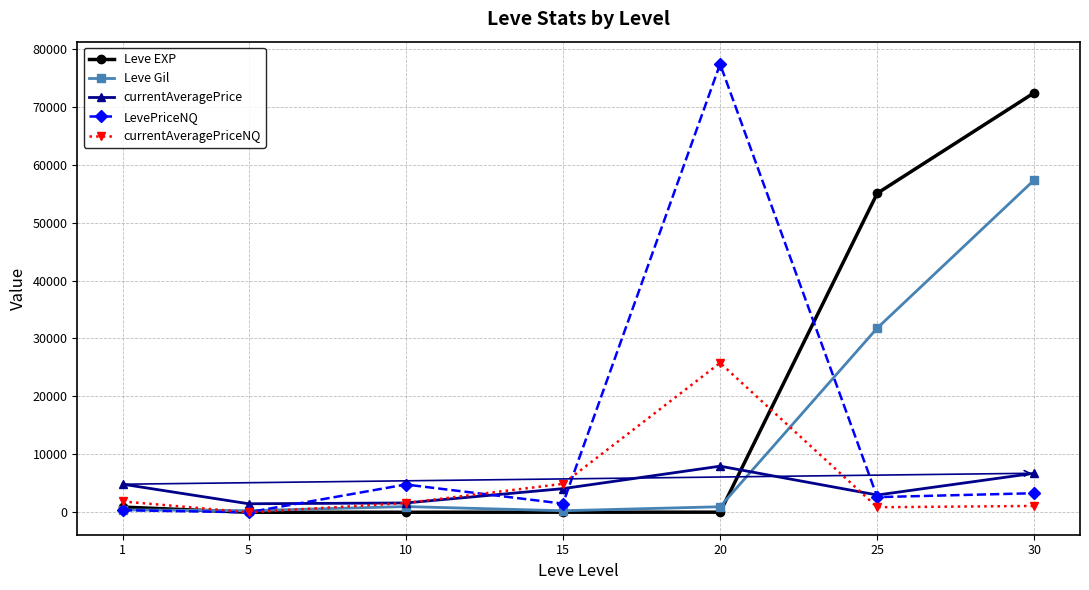

What is the spread (max minus min) of values at 5?

1475.0